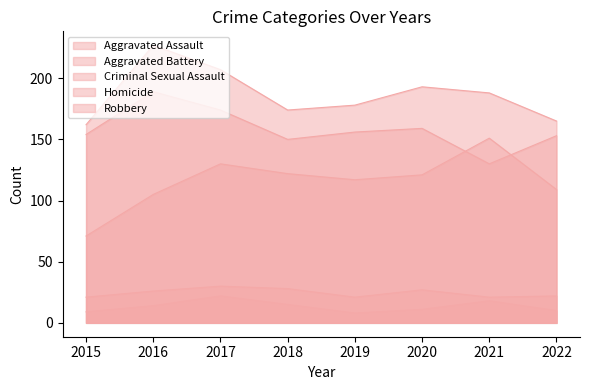

Is it true that Criminal Sexual Assault equals 28 at 2015?

False